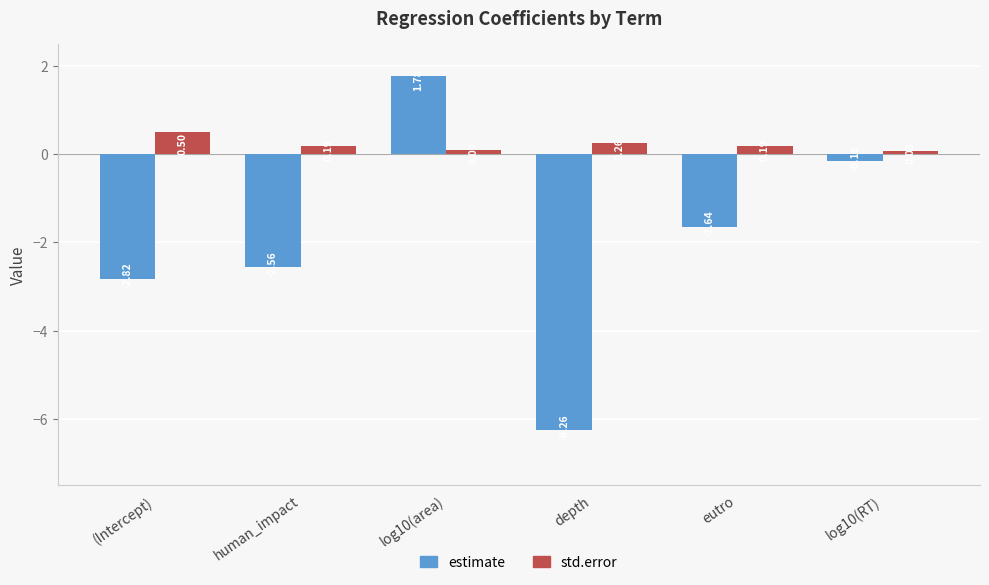

How many negative values does the estimate series have?

5